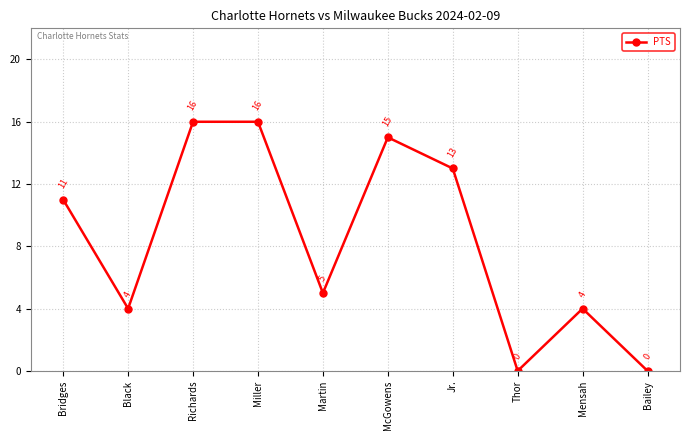

Approximately how many times larger is the value at Miller compared to Richards?

1.0